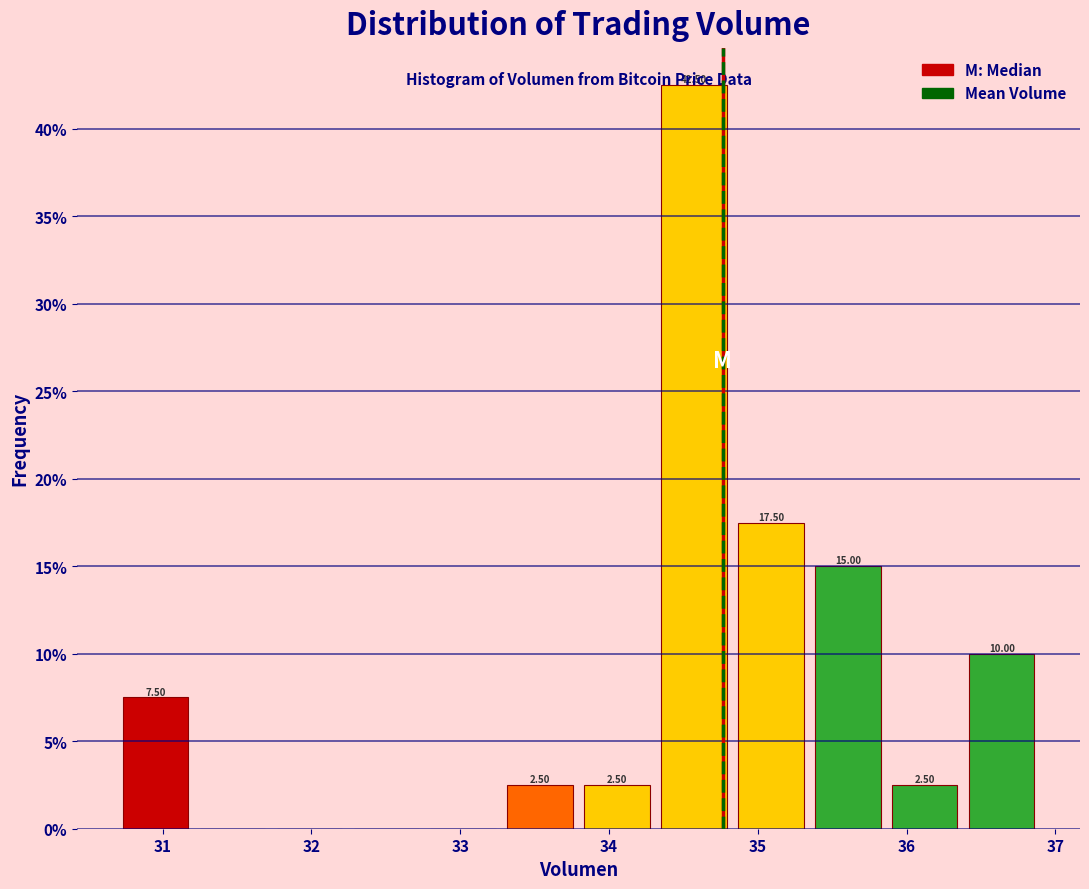

Which range on the x-axis has the tallest bar?

34.3 to 34.8